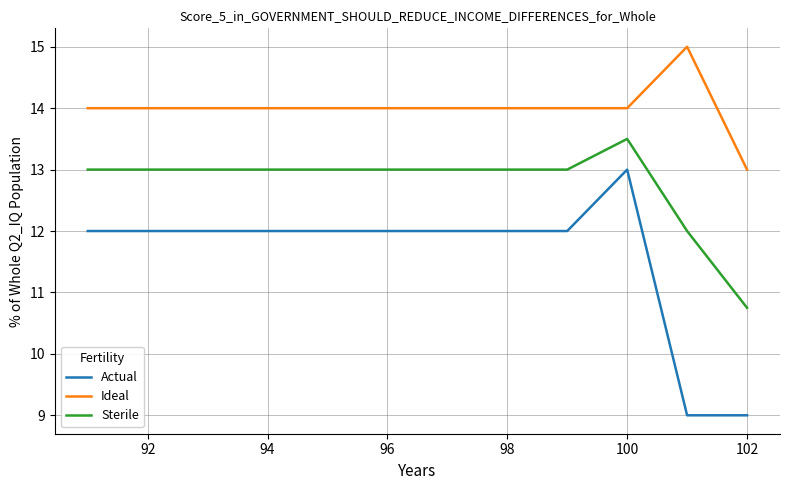

List the series in order of their overall mean, highest first.

Ideal, Sterile, Actual